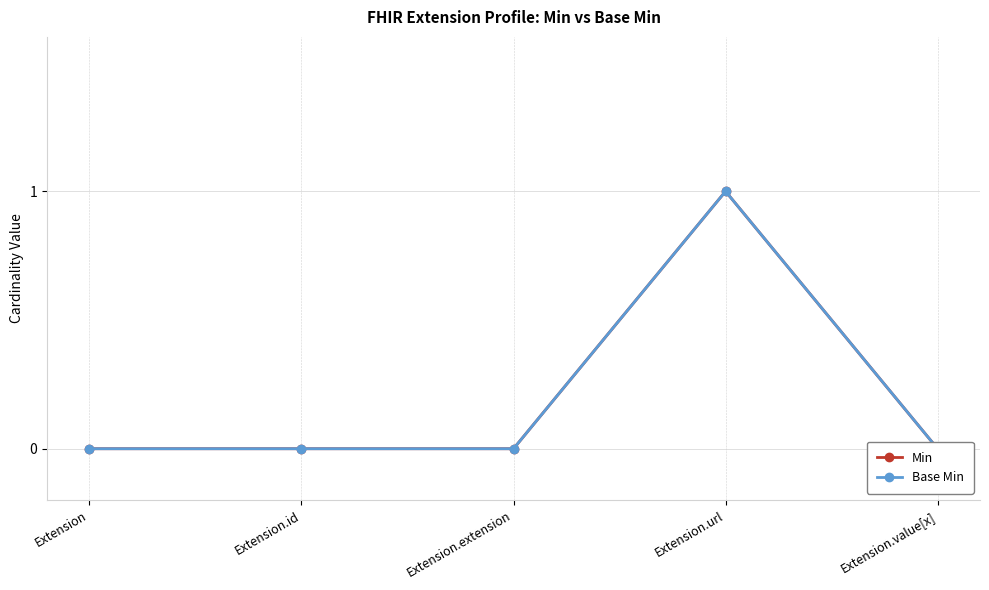

Rank the series at Extension.value[x] from highest to lowest value.

Min, Base Min